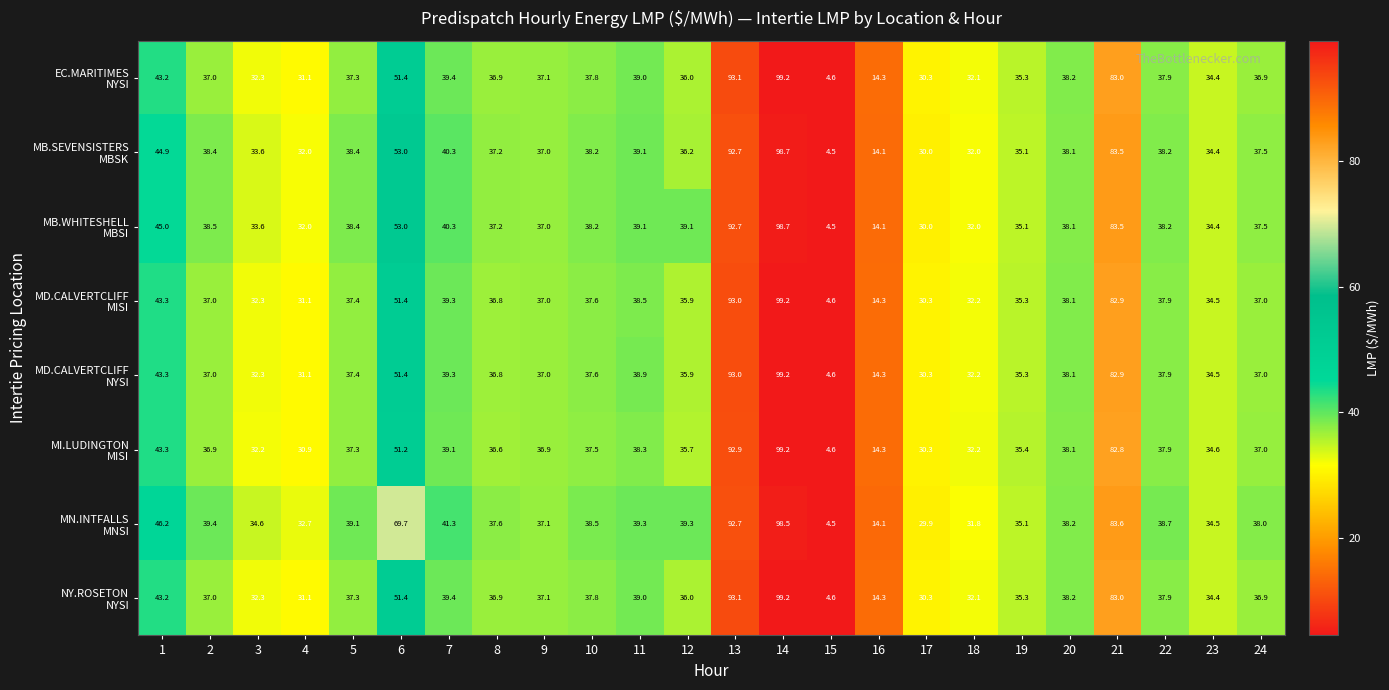

What is the difference between the highest and lowest values at 19?

0.3